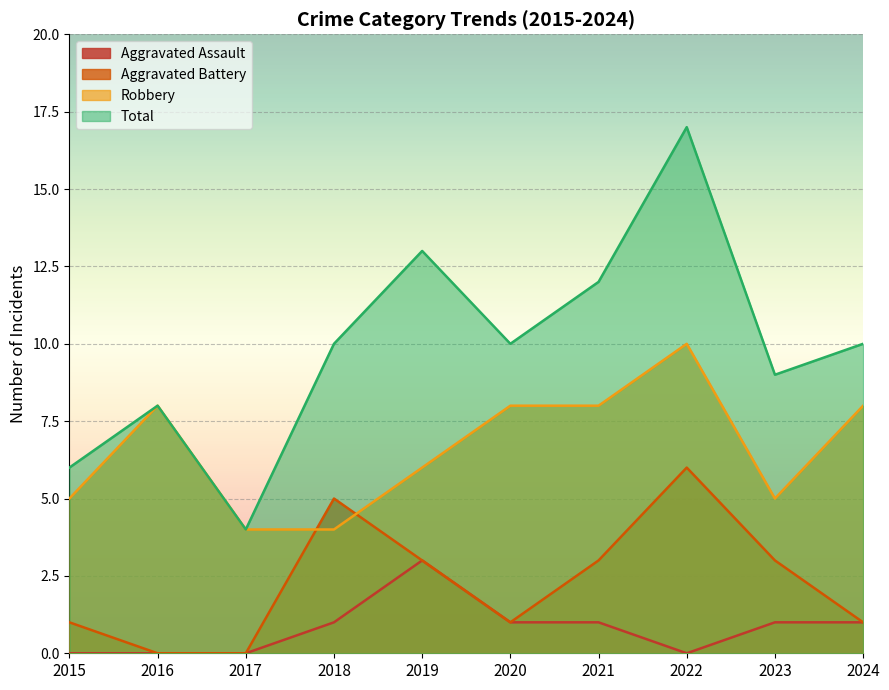

At which category is the sum across all series the highest?

2022